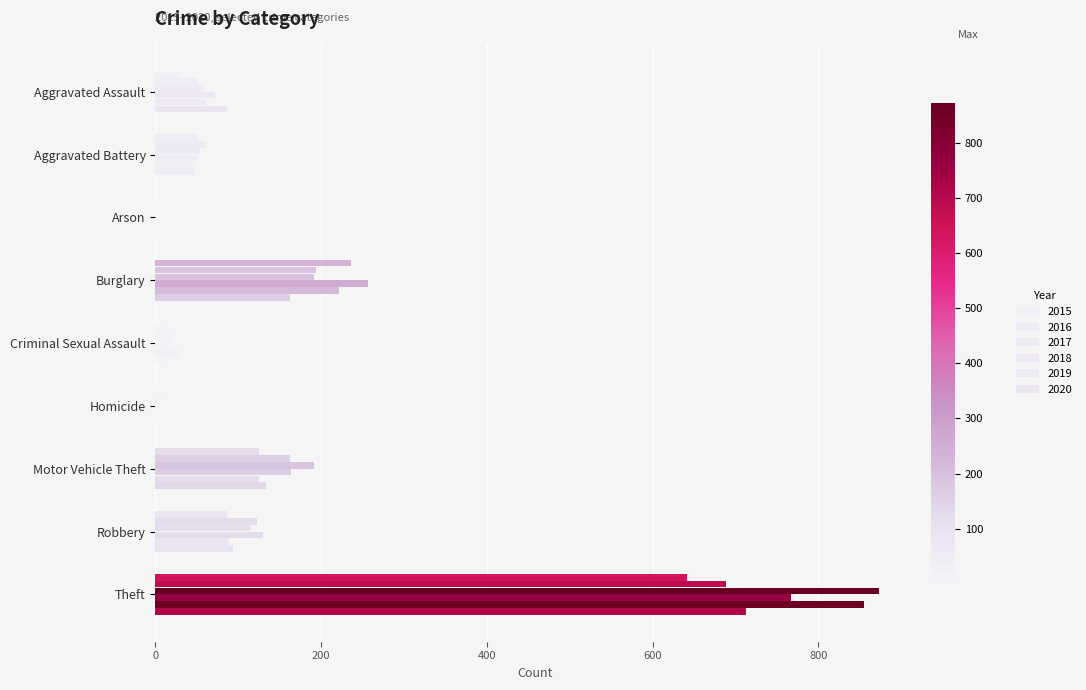

Reading right to left, what are all the values shown in this chart?

2015: Theft=641	Robbery=87	Motor Vehicle Theft=125	Homicide=4	Criminal Sexual Assault=13	Burglary=236	Arson=3	Aggravated Battery=50	Aggravated Assault=31
2016: Theft=689	Robbery=123	Motor Vehicle Theft=163	Homicide=8	Criminal Sexual Assault=20	Burglary=194	Arson=3	Aggravated Battery=60	Aggravated Assault=50
2017: Theft=873	Robbery=115	Motor Vehicle Theft=191	Homicide=2	Criminal Sexual Assault=19	Burglary=192	Arson=1	Aggravated Battery=54	Aggravated Assault=59
2018: Theft=767	Robbery=130	Motor Vehicle Theft=164	Homicide=5	Criminal Sexual Assault=20	Burglary=257	Arson=6	Aggravated Battery=52	Aggravated Assault=72
2019: Theft=855	Robbery=89	Motor Vehicle Theft=125	Homicide=3	Criminal Sexual Assault=29	Burglary=221	Arson=5	Aggravated Battery=45	Aggravated Assault=61
2020: Theft=713	Robbery=94	Motor Vehicle Theft=134	Homicide=6	Criminal Sexual Assault=12	Burglary=163	Arson=4	Aggravated Battery=48	Aggravated Assault=87